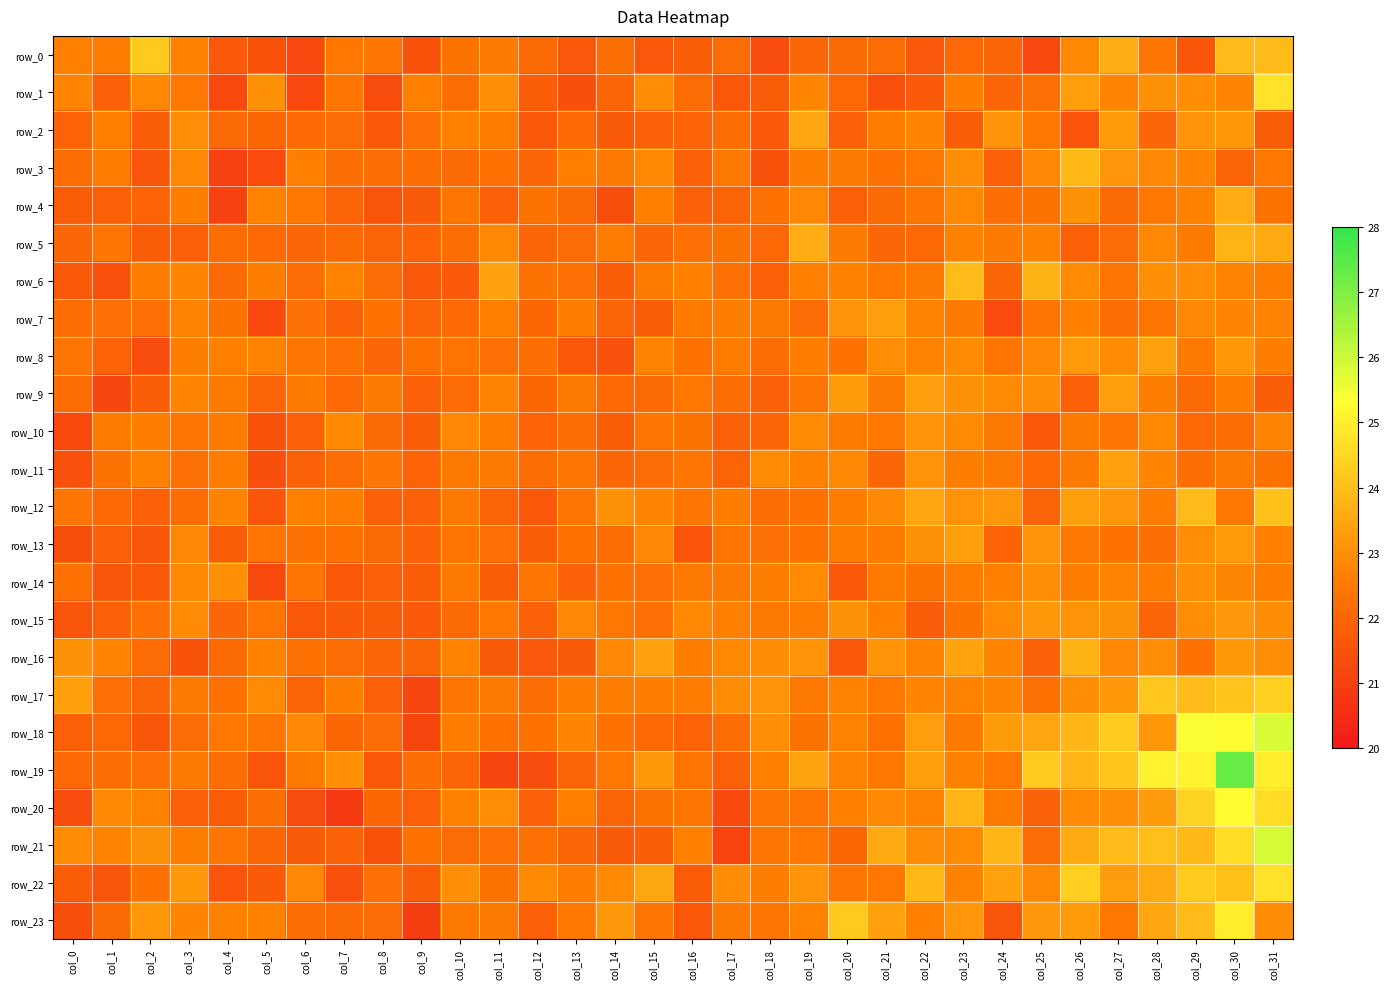

Rank the series by their maximum value, from highest to lowest.

row_19, row_21, row_18, row_20, row_23, row_22, row_1, row_17, row_0, row_12, row_6, row_3, row_5, row_16, row_4, row_2, row_8, row_11, row_13, row_7, row_9, row_15, row_10, row_14